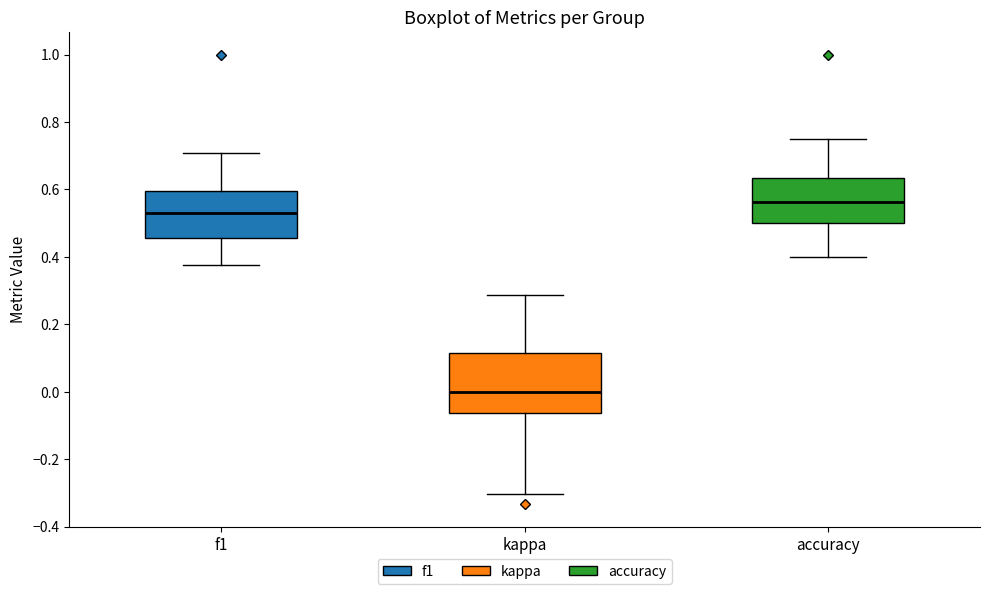

Reading left to right, read every box against the y-axis: the position of its median line, the range the box covers, and the ends of its whiskers. The values are not printed on the chart, so give them approximately, as read against the axis.

f1: median 0.52, box 0.46 to 0.60, whiskers 0.38 to 0.70
kappa: median 0.00, box -0.06 to 0.12, whiskers -0.30 to 0.28
accuracy: median 0.56, box 0.50 to 0.64, whiskers 0.40 to 0.76